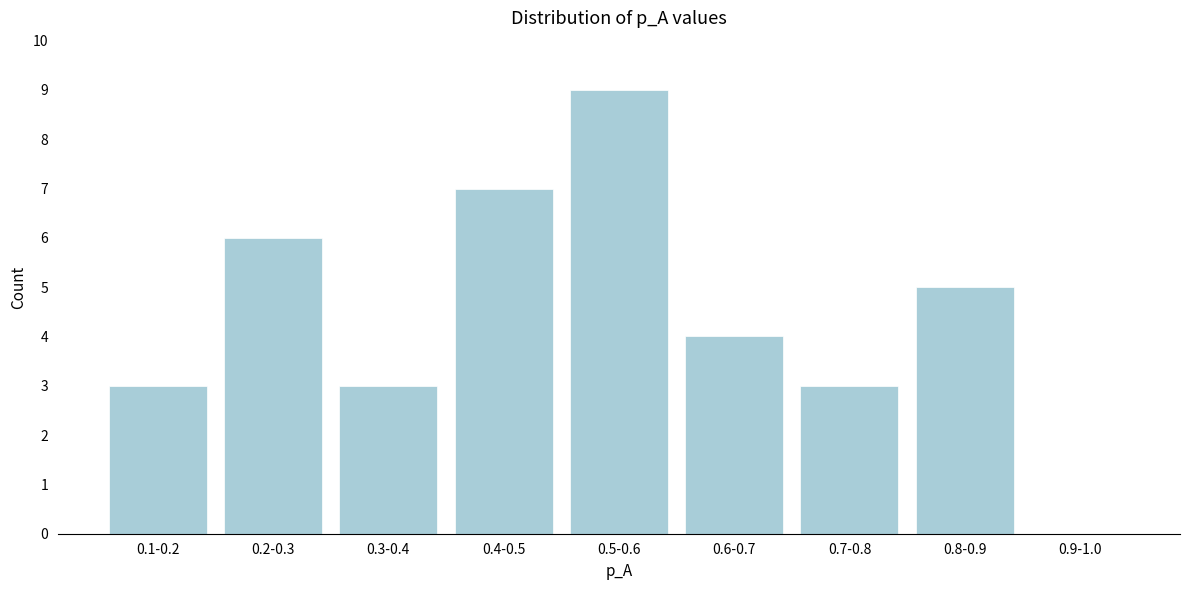

Reading left to right, transcribe all the data shown in this chart.

0.1-0.2=3	0.2-0.3=6	0.3-0.4=3	0.4-0.5=7	0.5-0.6=9	0.6-0.7=4	0.7-0.8=3	0.8-0.9=5	0.9-1.0=0